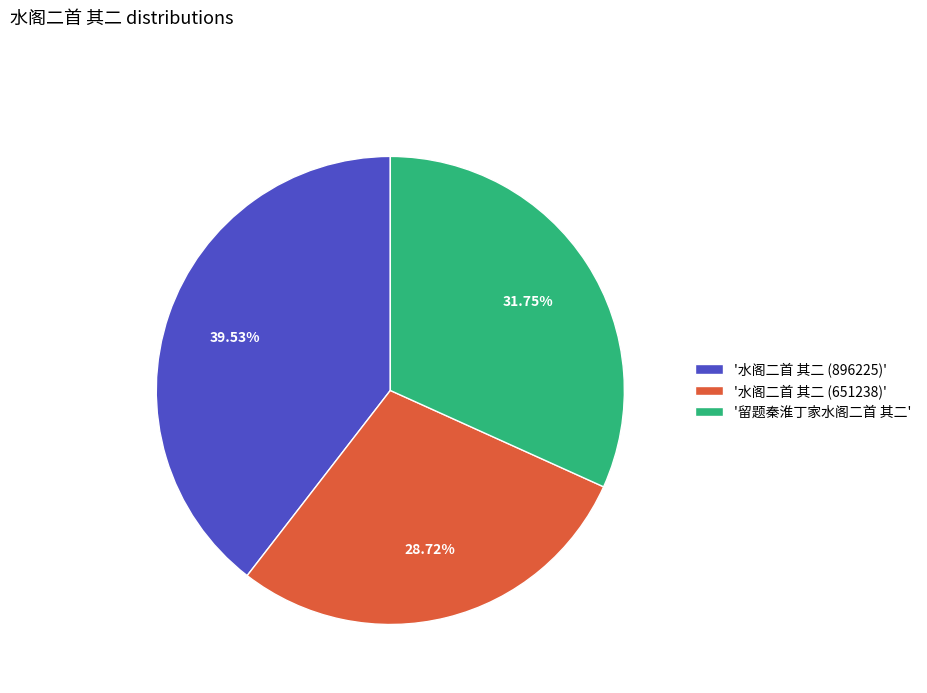

Is there a majority slice in this chart?

No